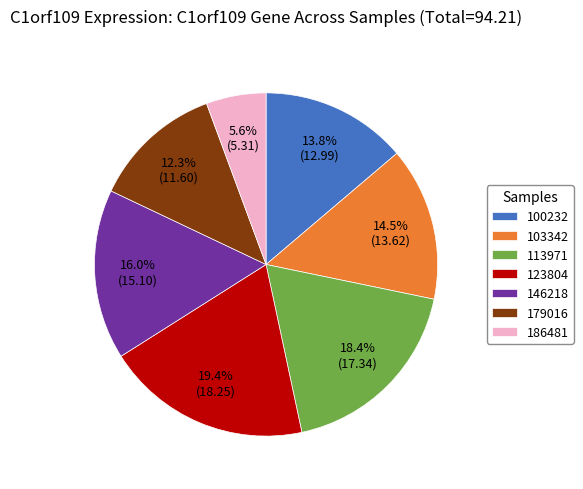

Does 100232 represent more than half of the total?

No